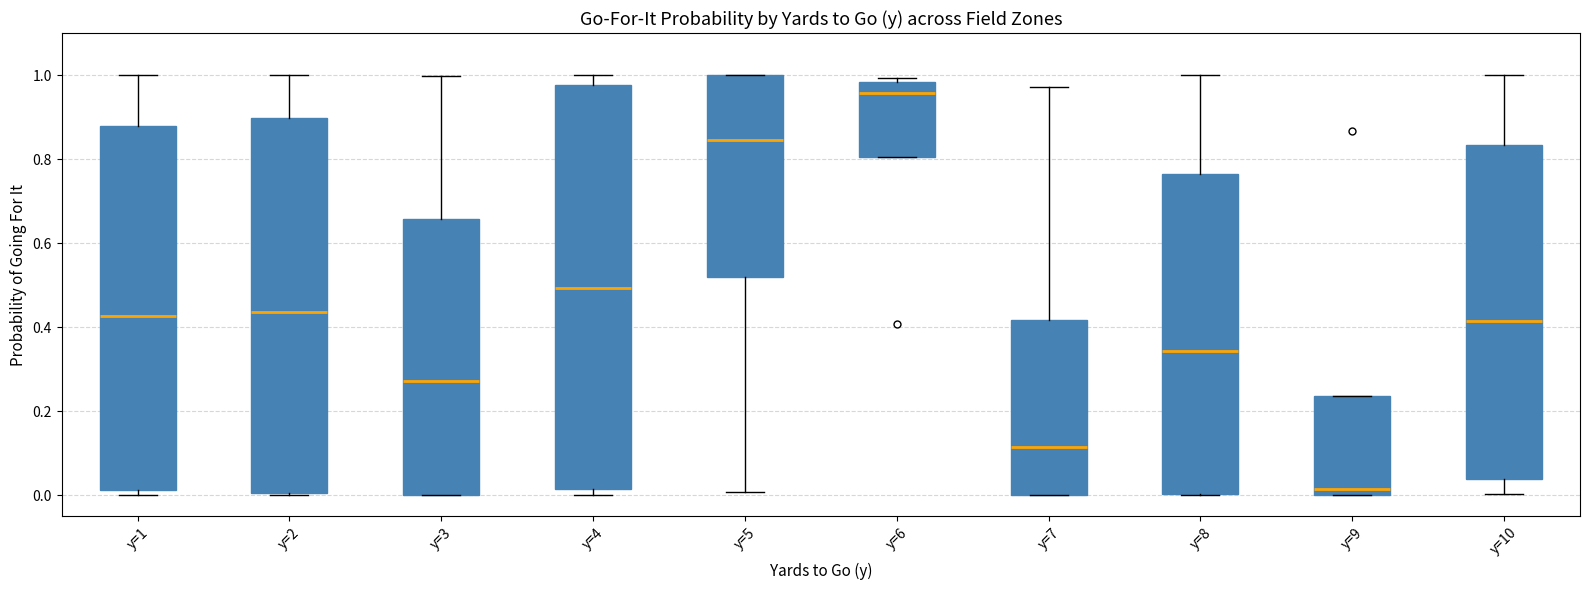

Which box has the lowest median line?

y=9